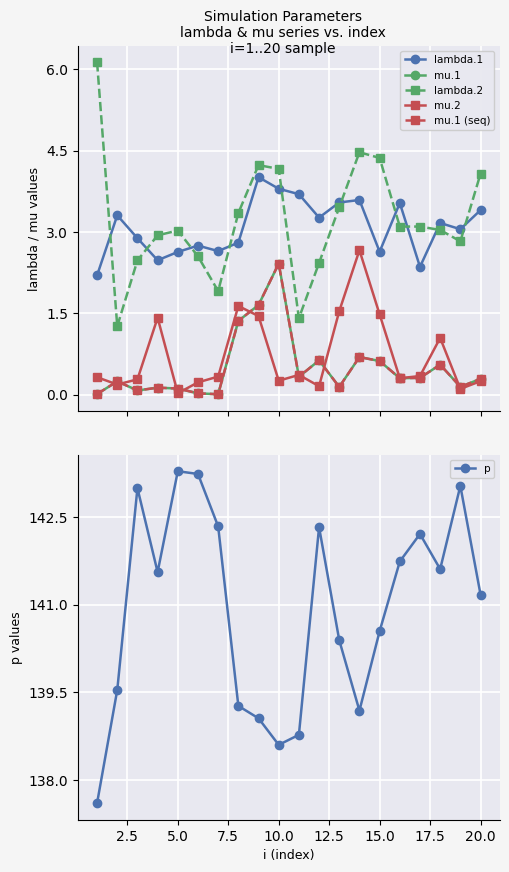

True or false: mu.1 (seq) and lambda.1 cross at least once.

False